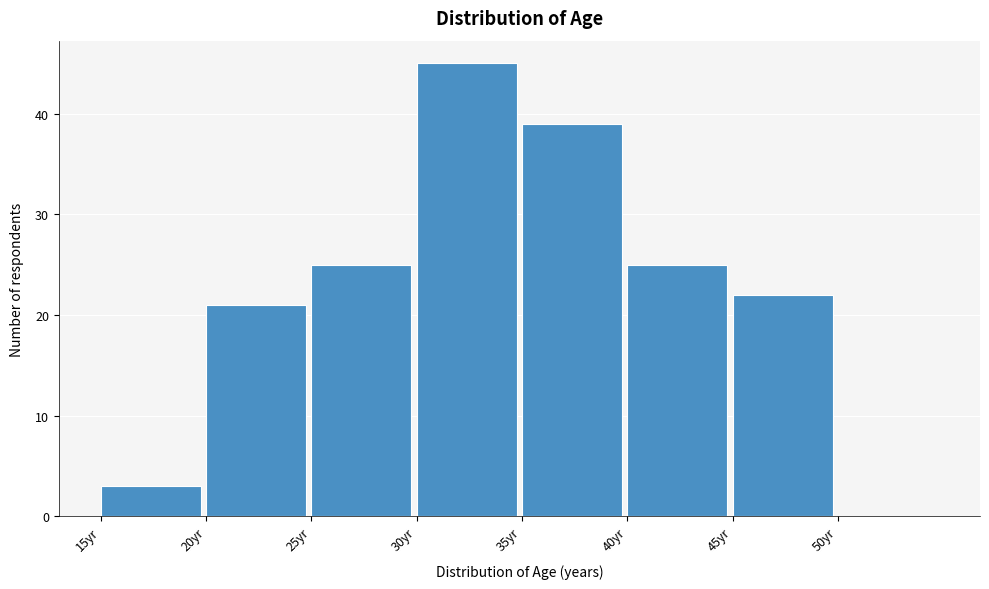

Reading left to right, list every bar in this chart as the range it spans on the x-axis followed by its height. The values are not printed on the chart, so give them approximately, as read against the axis.

15 to 20: 3
20 to 25: 21
25 to 30: 25
30 to 35: 45
35 to 40: 39
40 to 45: 25
45 to 50: 22
50 to 55: 0